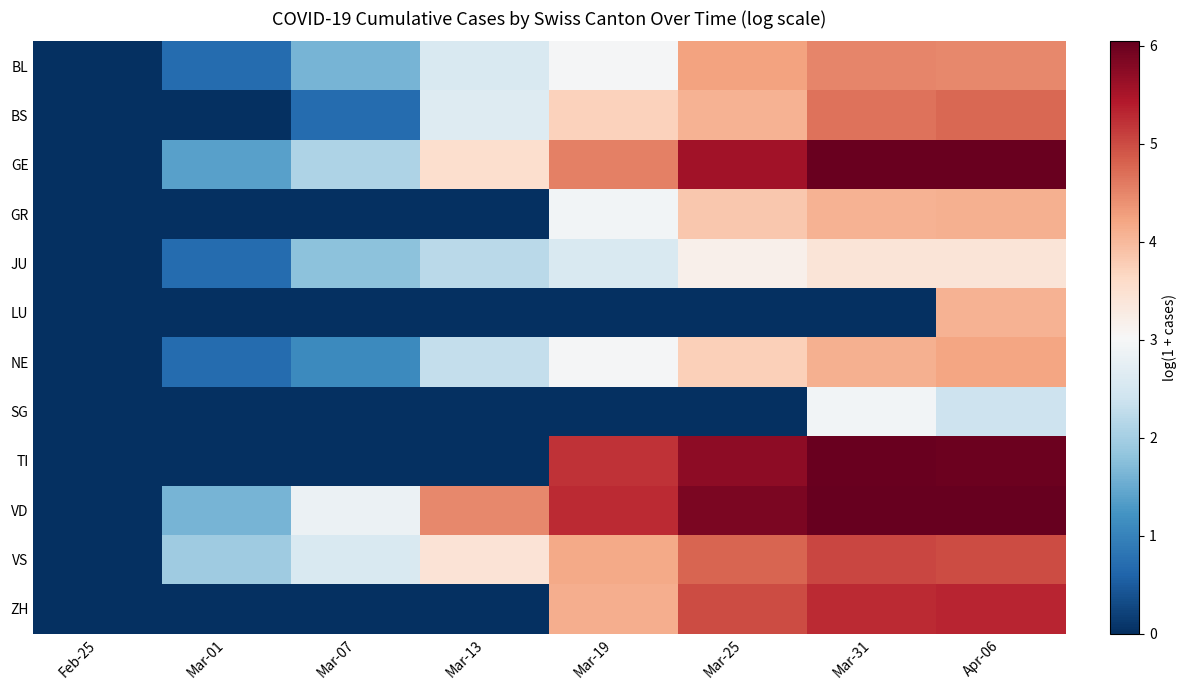

Which series has the largest range (max minus min)?

VD